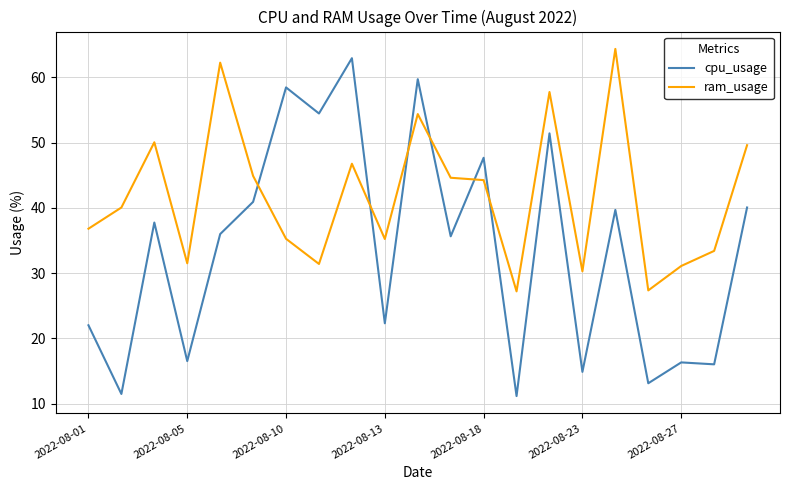

How many lines are shown in the chart?

2